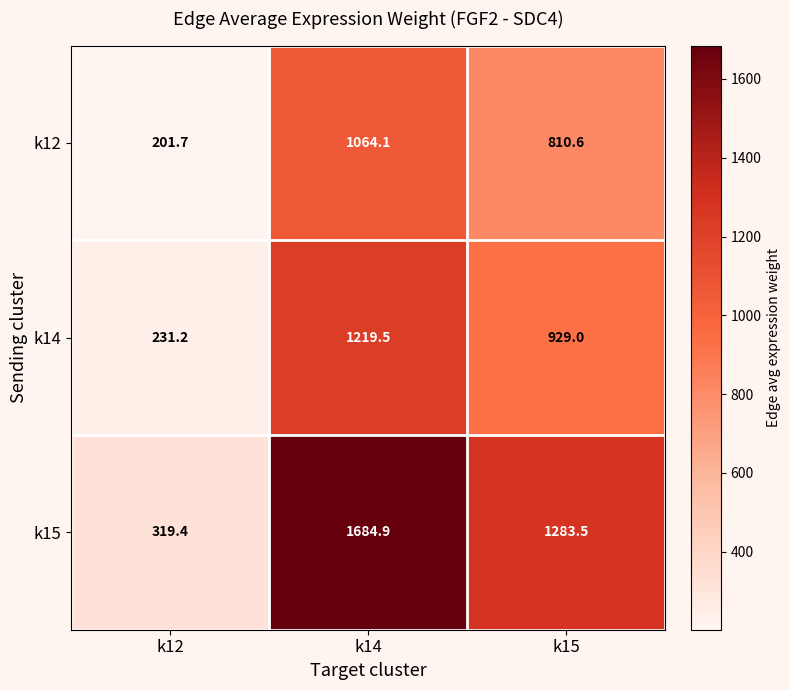

Is it true that k15 equals 1283.5 at k15?

True